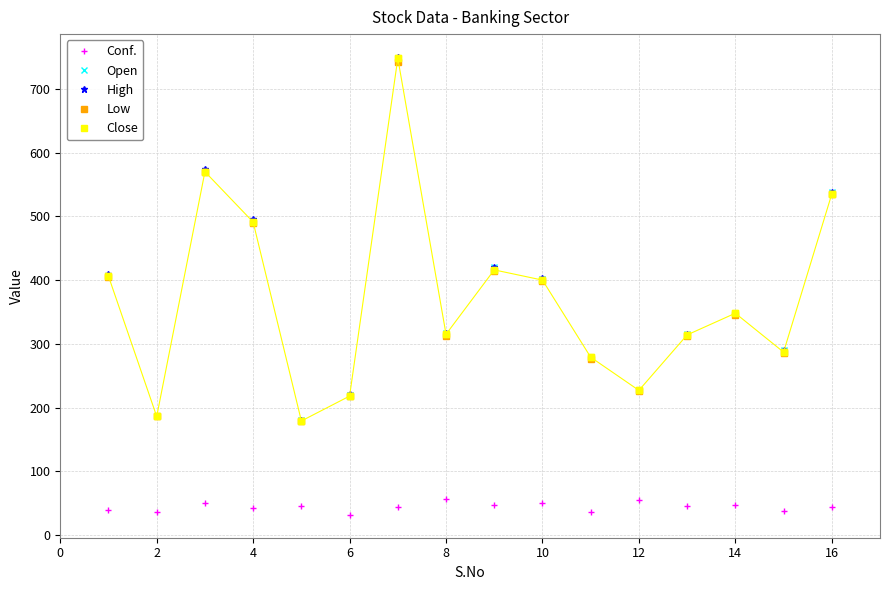

At how many categories does at least one series exceed 66?

16